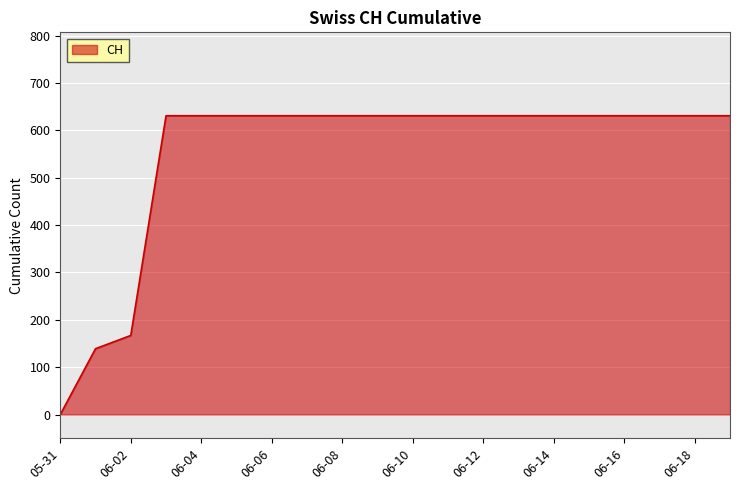

What is the difference between the maximum and minimum values?

631